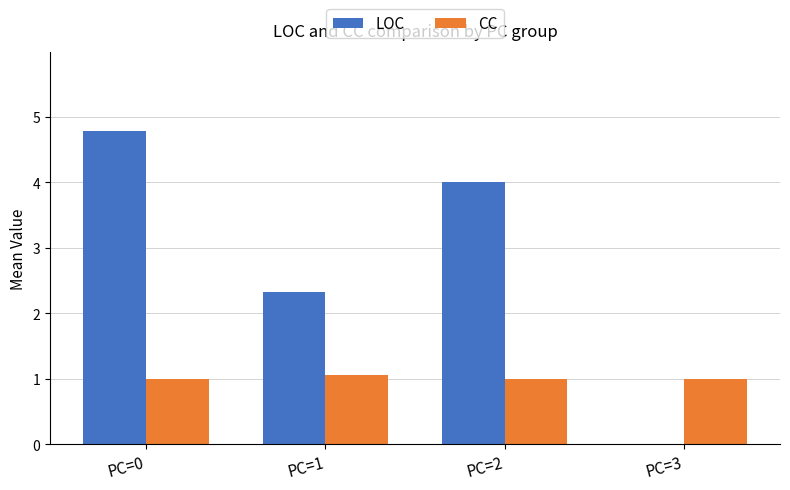

Is it true that CC equals 1.0 at PC=3?

True